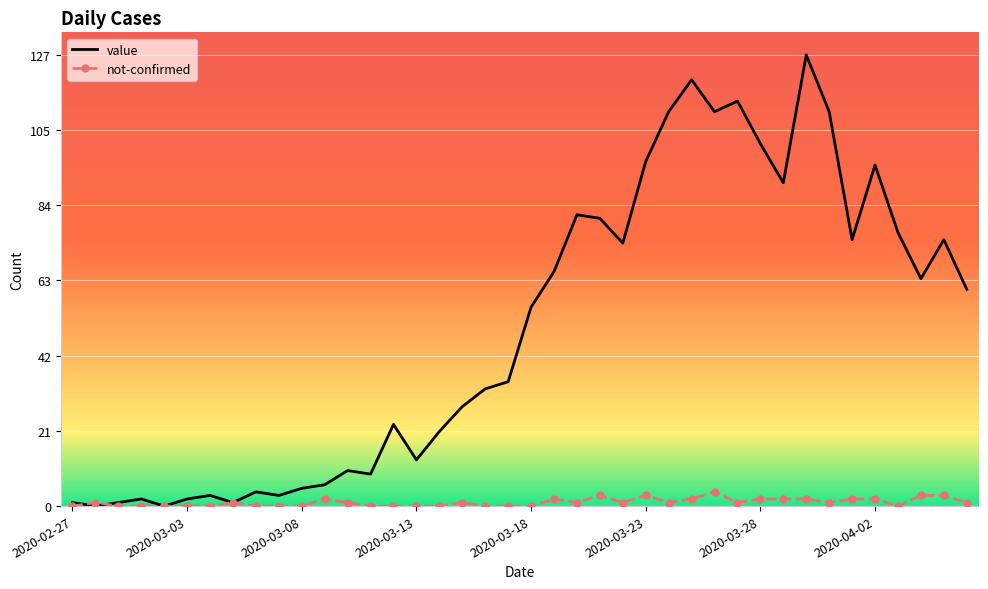

What is the maximum value shown in the chart?

127